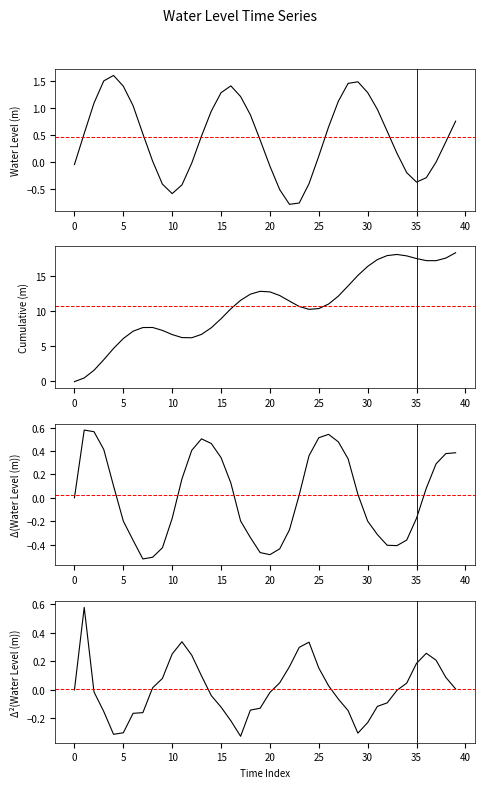

What are all the series names shown in the legend?

Water Level (m), Cumulative Water Level (m), Δ(Water Level (m)), Δ²(Water Level (m))